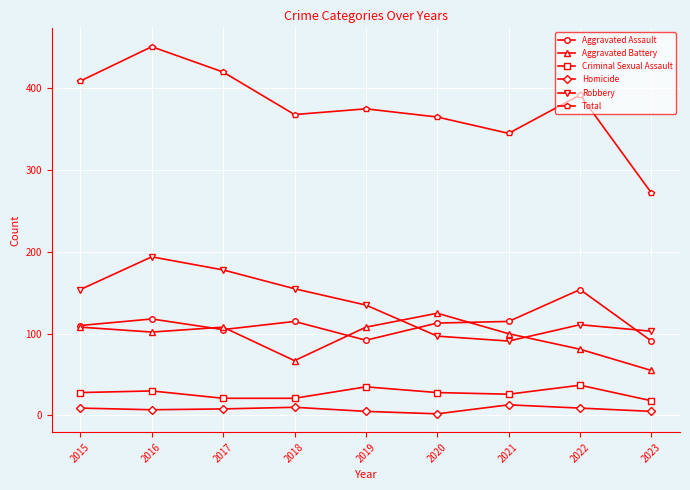

At which category does Total reach its first local peak?

2016